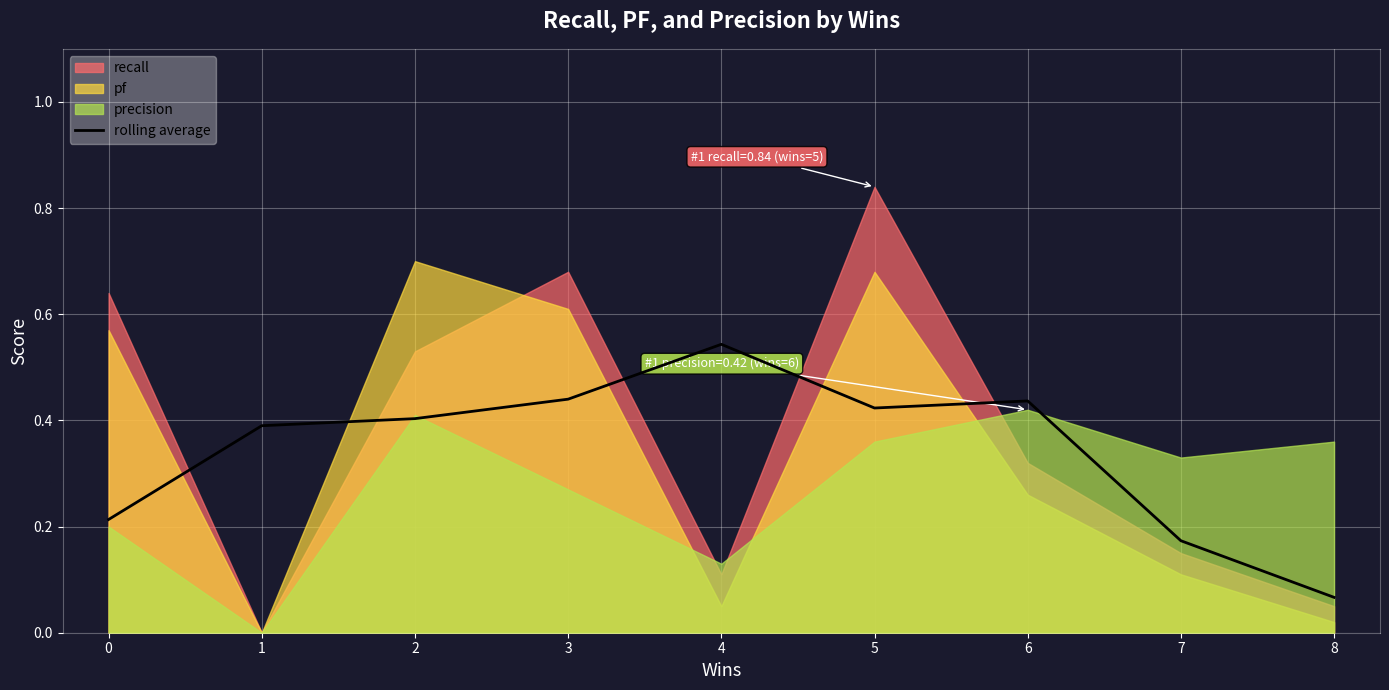

The value at 0 is 0.4. True or false?

False